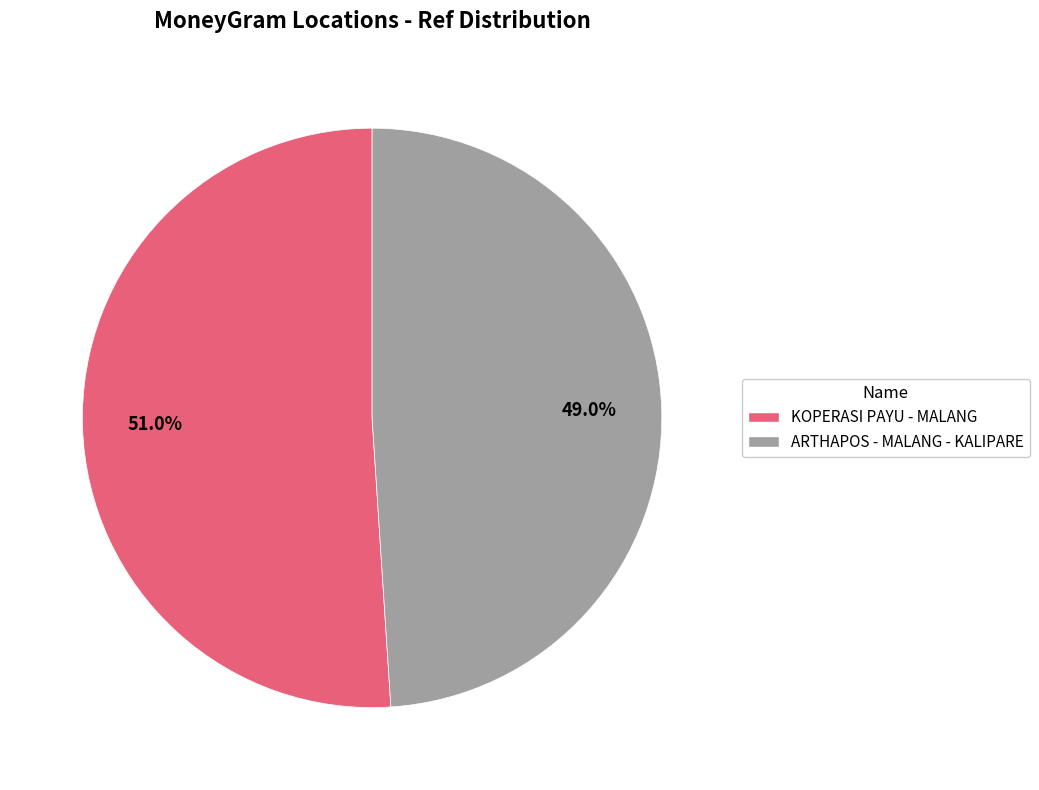

To the nearest percent, what portion does KOPERASI PAYU - MALANG represent?

51%